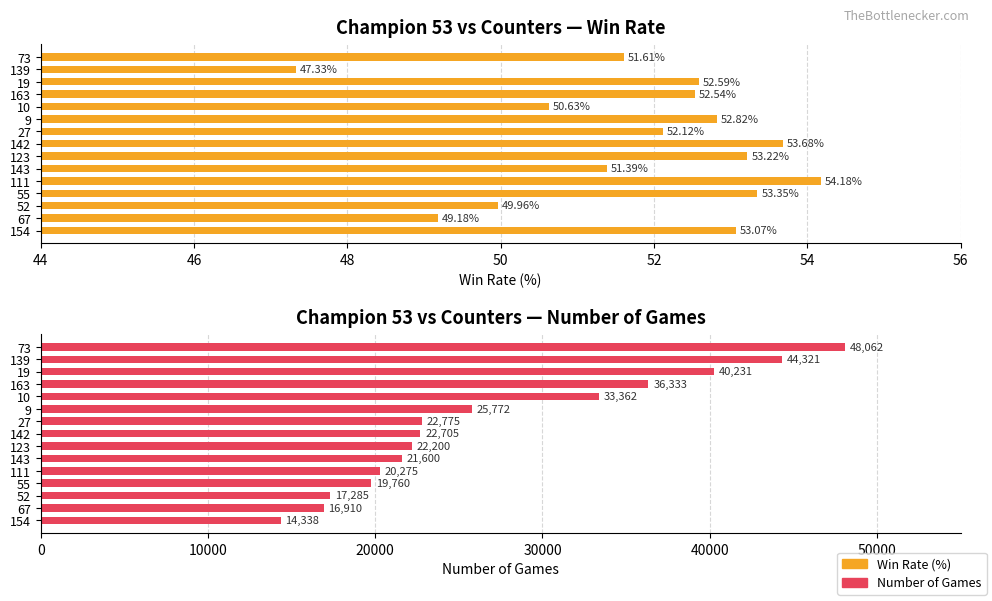

What are all the series names shown in the legend?

Win Rate (%), Number of Games